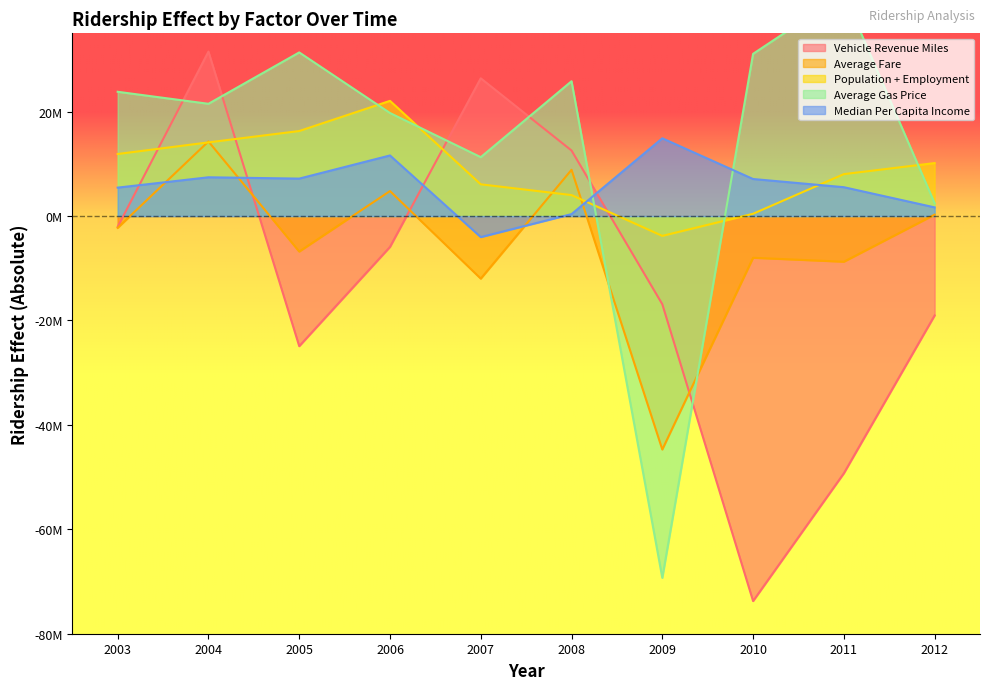

Between which two adjacent categories do Median Per Capita Income and Vehicle Revenue Miles first intersect?

2003 and 2004